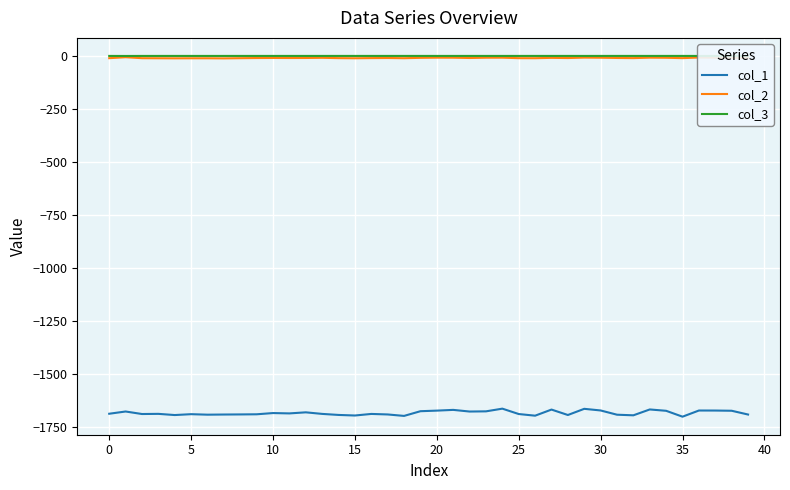

Which series has the widest spread of values?

col_1